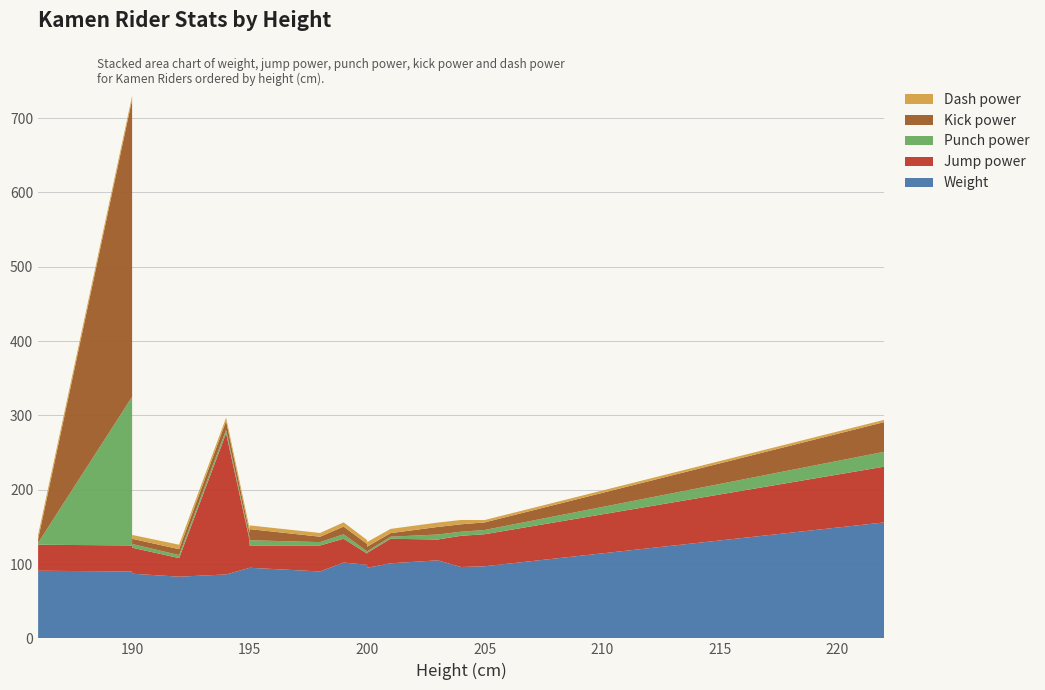

Reading left to right, what are all the values shown in this chart?

weight: 186=91.0	190=90.0	190=87.0	192=83.0	194=86.0	195=95.0	195=85.0	195=95.0	198=90.0	199=102.0	200=99.0	200=98.0	200=95.0	201=101.0	203=105.0	204=96.0	205=97.0	222=156.0
jump_power: 186=35.0	190=35.0	190=35.0	192=25.0	194=190.0	195=37.0	195=60.0	195=30.0	198=35.0	199=32.0	200=15.0	200=85.0	200=20.0	201=33.0	203=28.0	204=42.0	205=43.1	222=75.0
punchi_power: 186=2.5	190=200.0	190=5.0	192=4.0	194=4.5	195=3.0	195=2.5	195=7.0	198=4.5	199=6.0	200=3.0	200=6.0	200=2.1	201=2.8	203=6.7	204=5.5	205=5.7	222=20.0
kick_power: 186=5.0	190=400.0	190=7.0	192=8.0	194=12.0	195=7.0	195=6.0	195=15.0	198=7.3	199=10.4	200=10.0	200=8.0	200=6.3	201=4.8	203=10.2	204=10.0	205=10.2	222=40.0
dash_power: 186=5.8	190=5.0	190=5.2	192=6.0	194=4.5	195=5.8	195=5.2	195=5.0	198=5.0	199=5.7	200=5.2	200=6.5	200=6.2	201=5.7	203=5.9	204=5.8	205=3.2	222=3.0